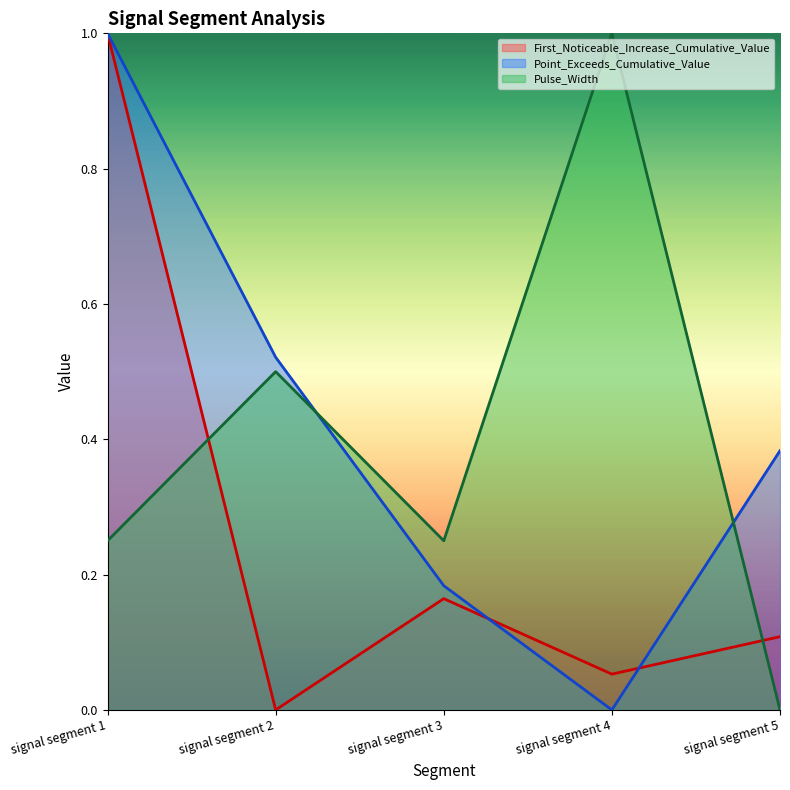

At which category does Pulse_Width reach its first local valley?

signal segment 3